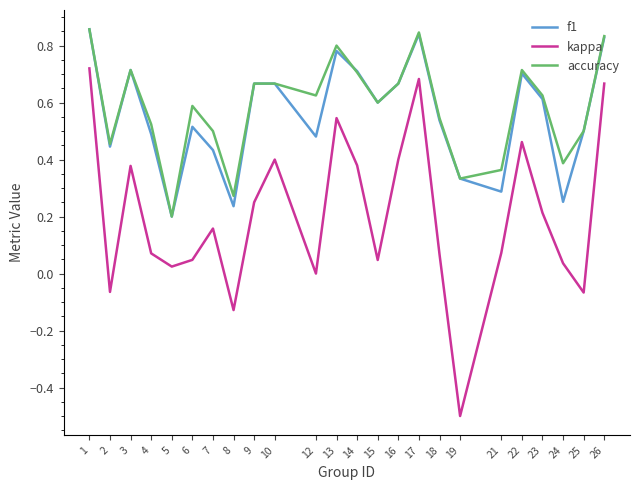

True or false: kappa and f1 cross at least once.

False